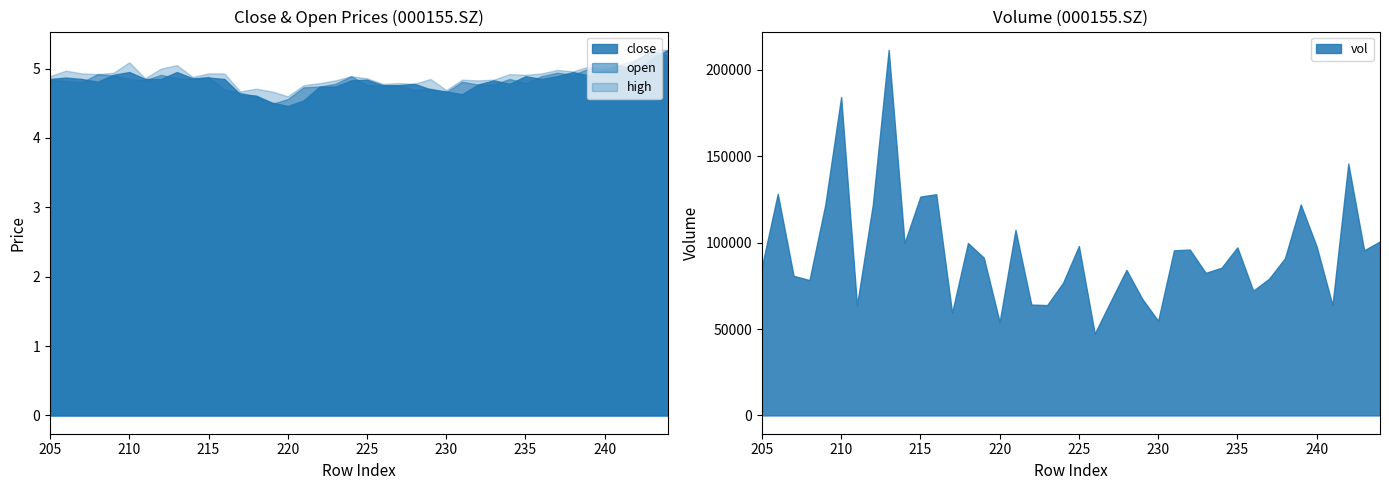

What is the highest value of the open series?

5.3